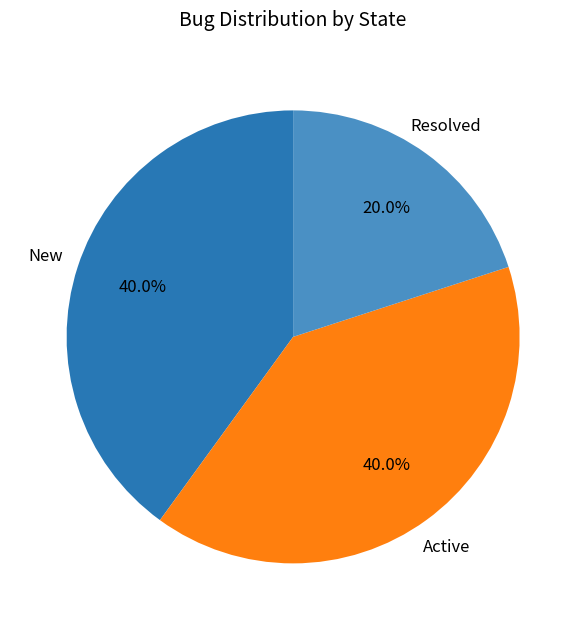

To the nearest percent, what percentage of the pie is Active?

40%